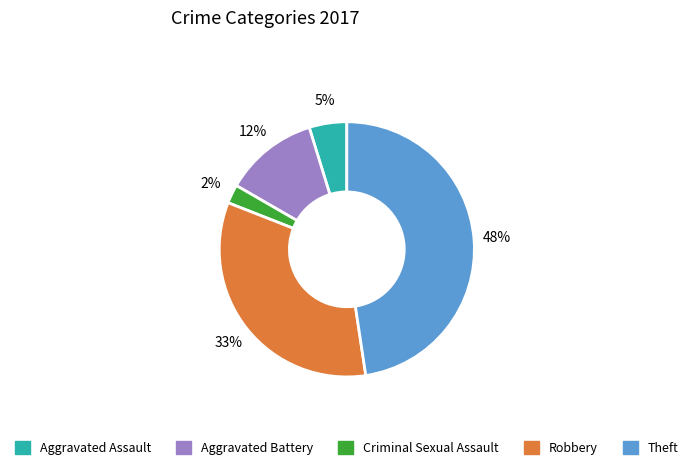

To the nearest percent, what percentage of the pie is Theft?

48%